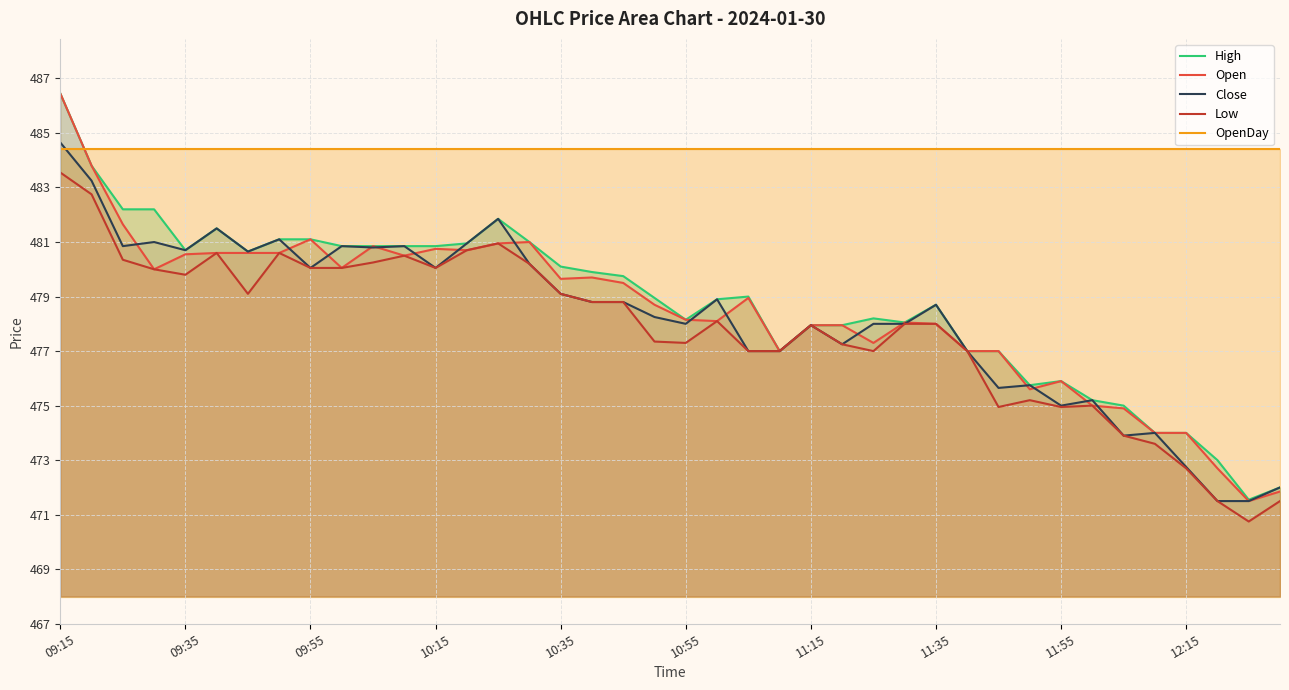

Which series has the largest total across all categories?

OpenDay